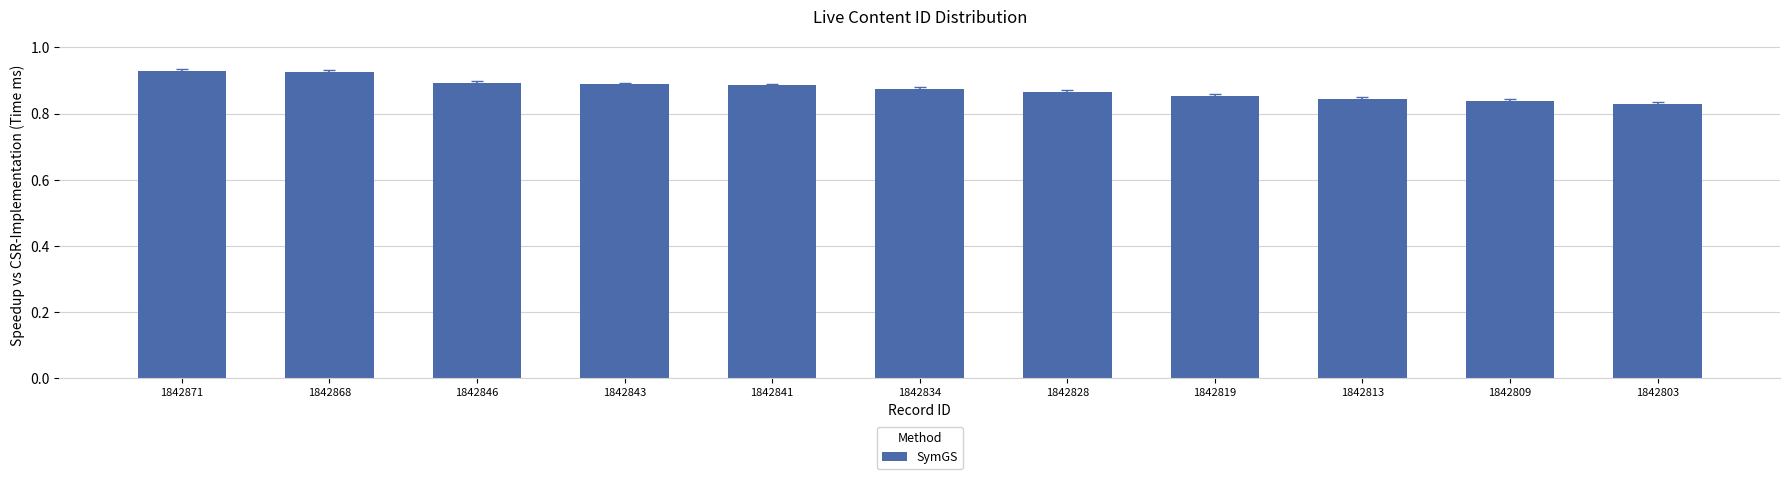

The value at 1842841 is 0.9. True or false?

True